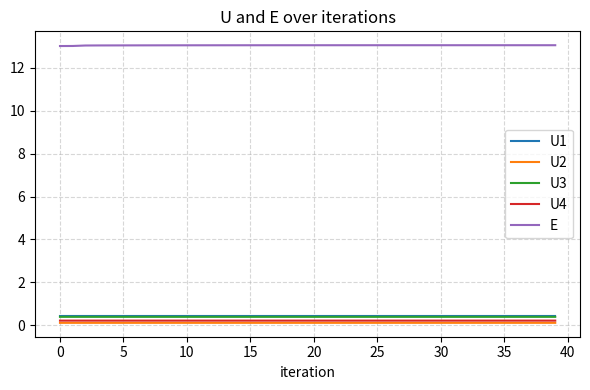

True or false: U4 and U3 intersect in this chart.

False